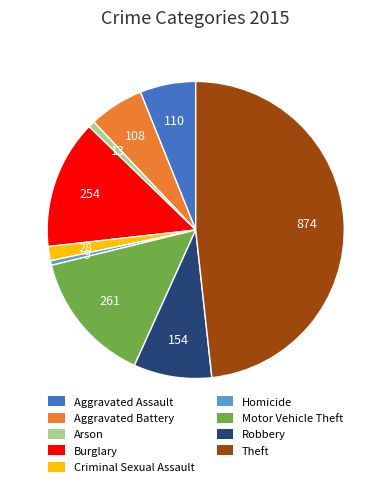

Combined, do Theft and Robbery account for over 50%?

Yes